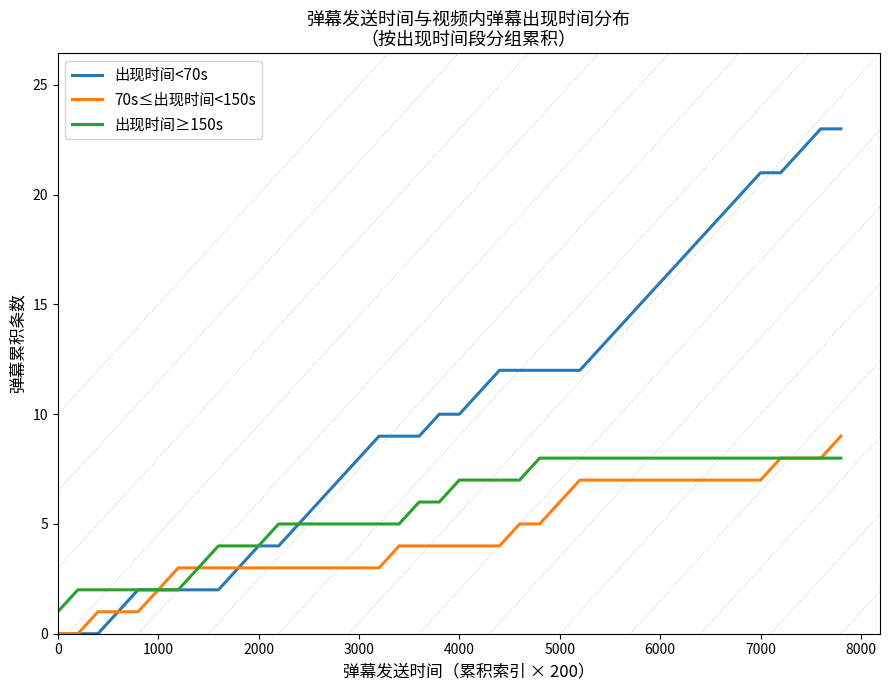

What is the maximum value for 出现时间<70s?

23